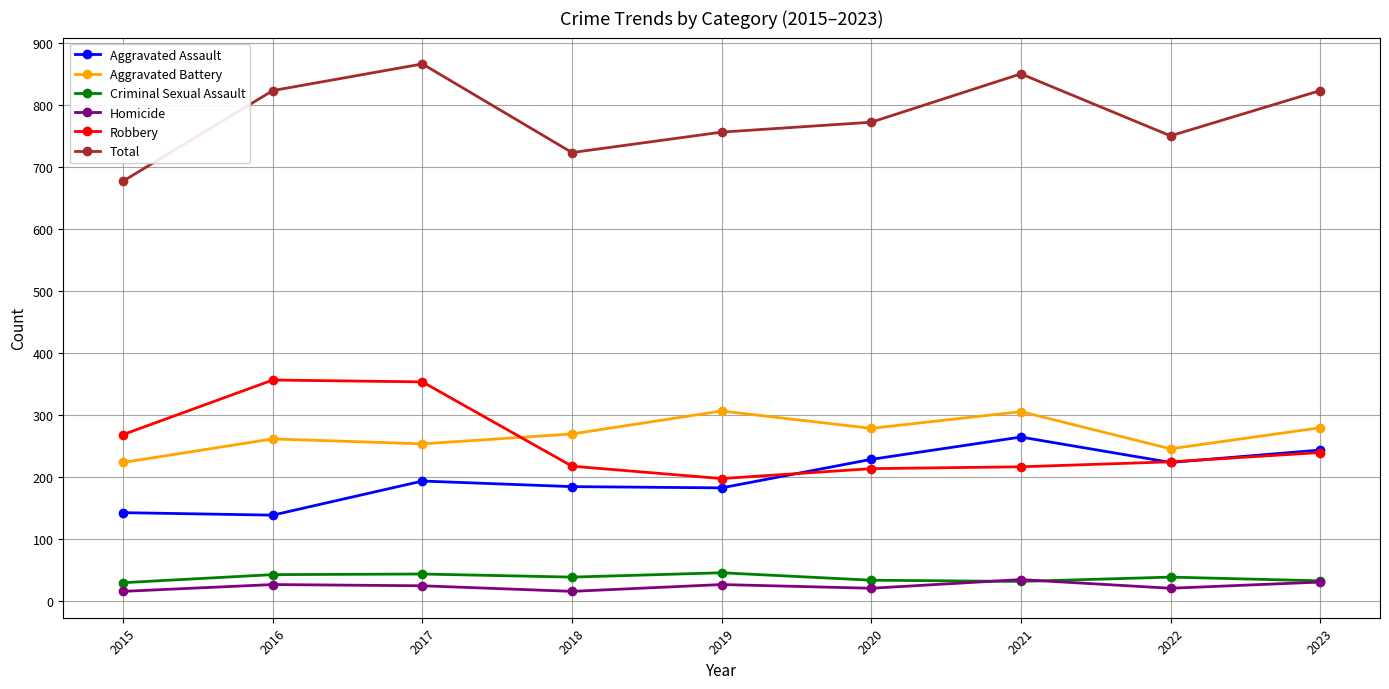

At which label does Homicide first exceed 24?

2016